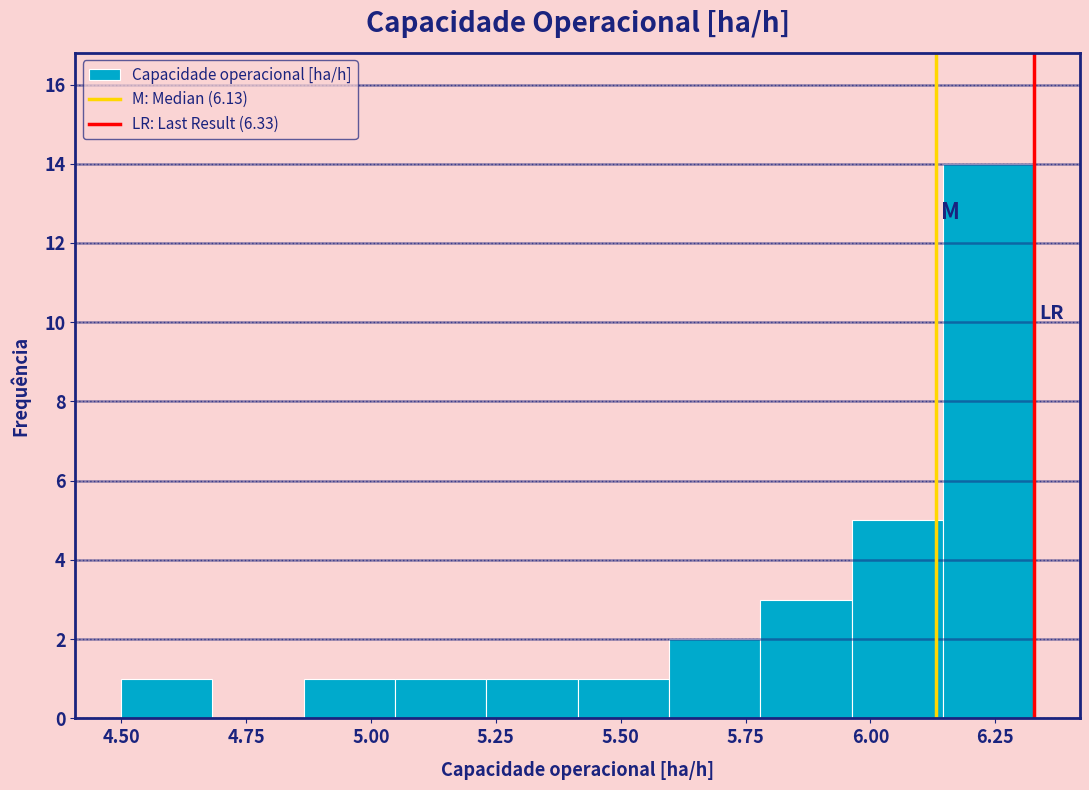

Read against the x-axis, roughly where is the centre of the tallest bar?

6.25